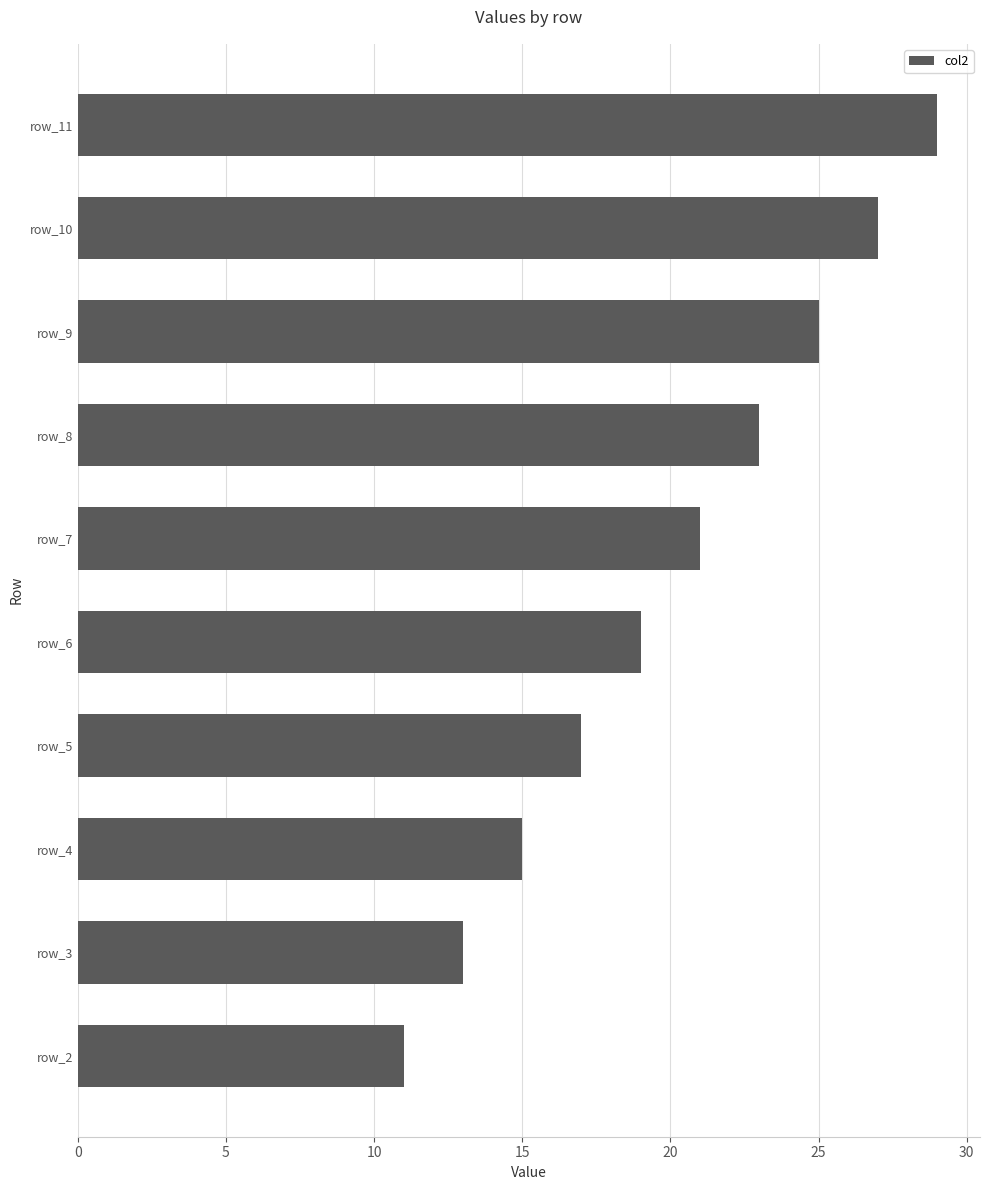

True or false: the data shows 35 at row_7.

False